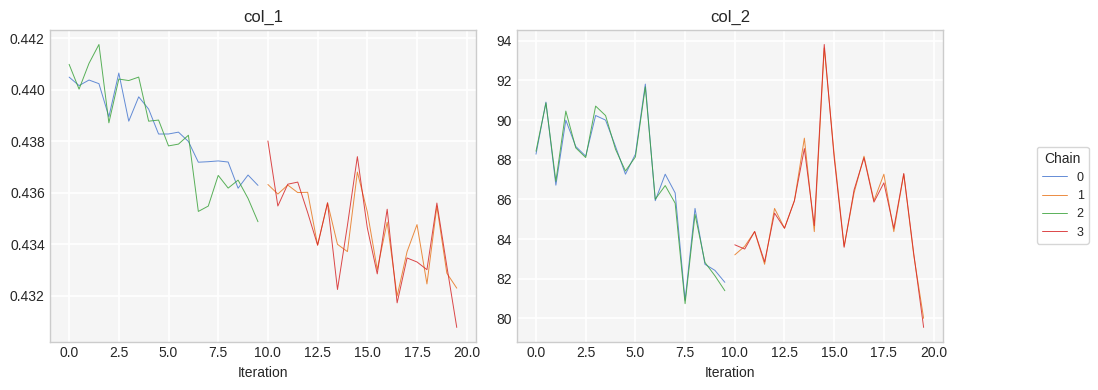

In Chain 2, how many points are lower than both neighbors (excluding endpoints)?

5